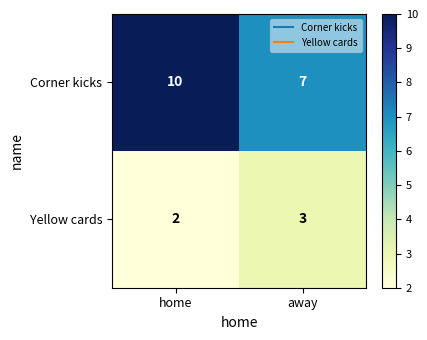

Which series changed the most between home and away?

Corner kicks